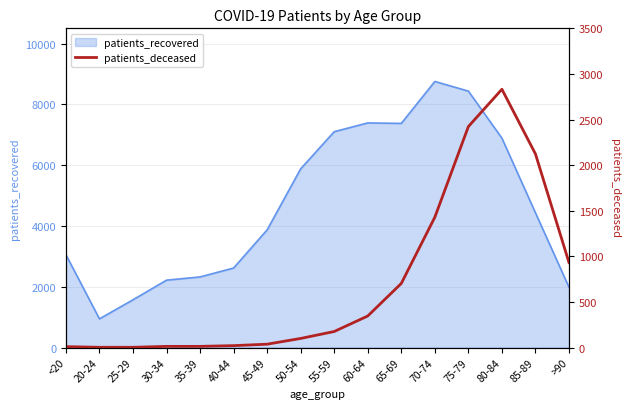

Read the value at 40-44, to the nearest 10.

20